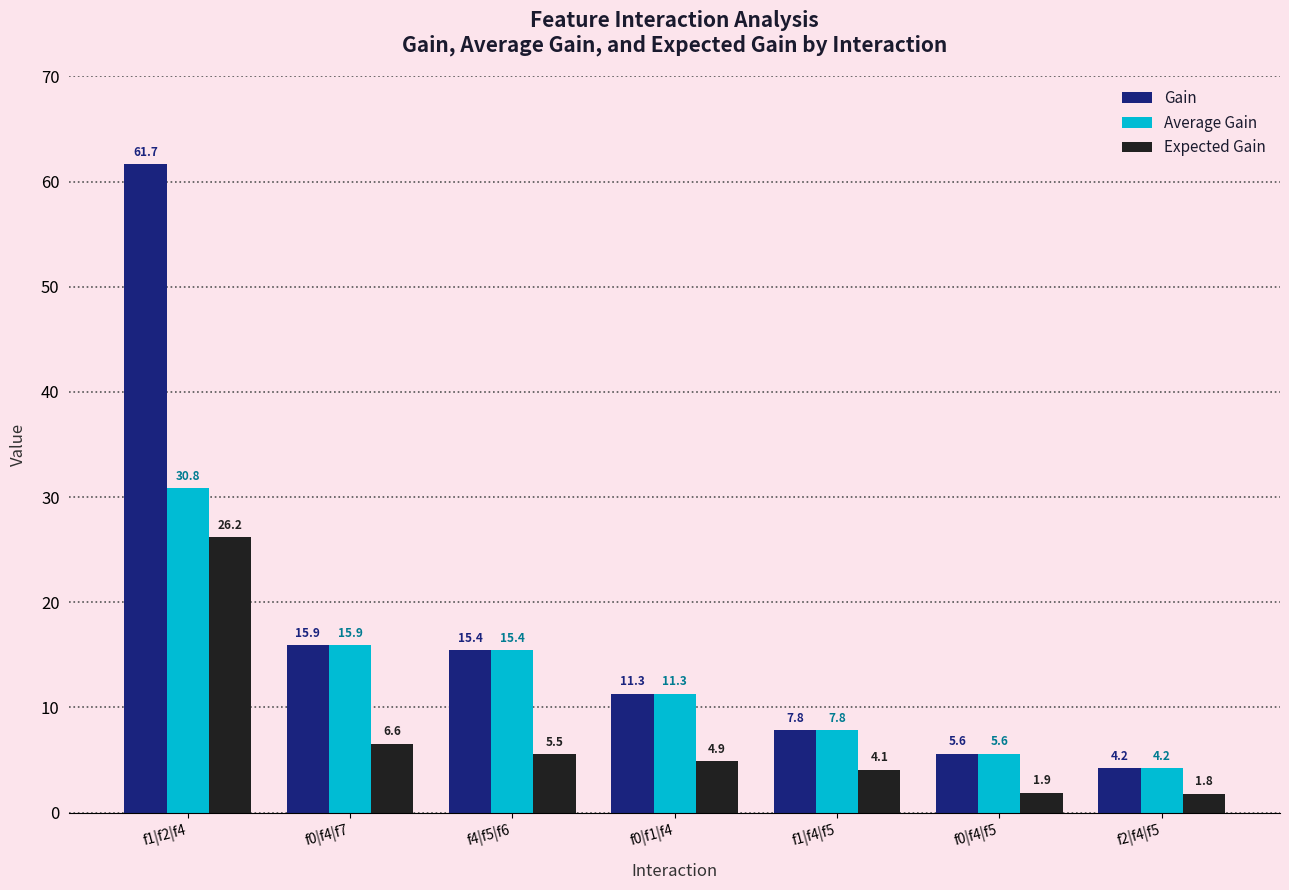

Reading left to right, extract all data points from this chart.

Gain: 61.7	15.9	15.4	11.3	7.8	5.6	4.2
Average Gain: 30.8	15.9	15.4	11.3	7.8	5.6	4.2
Expected Gain: 26.2	6.6	5.5	4.9	4.1	1.9	1.8